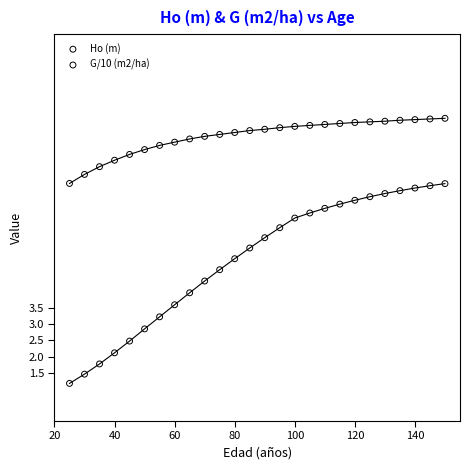

What are all the series names shown in the legend?

Ho (m), G/10 (m2/ha)